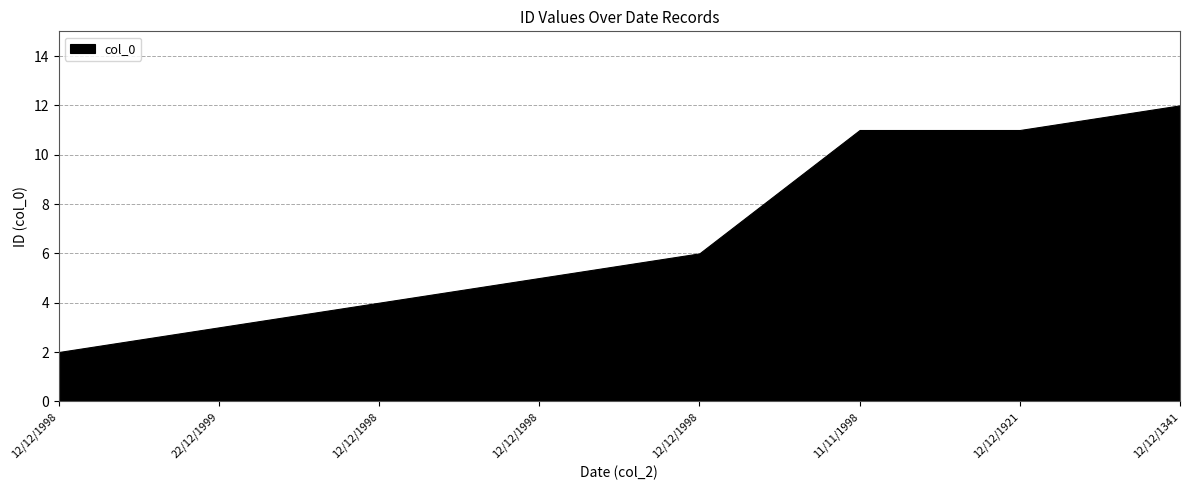

Reading left to right, list all the values displayed in this chart.

2	3	4	5	6	11	11	12